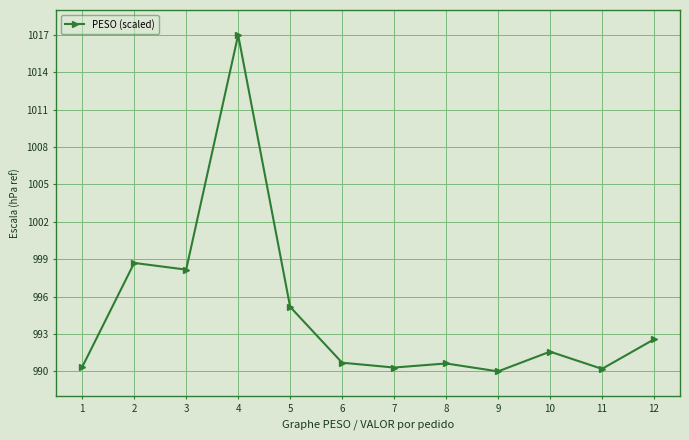

What is the change in value from 7 to 11?

-0.1